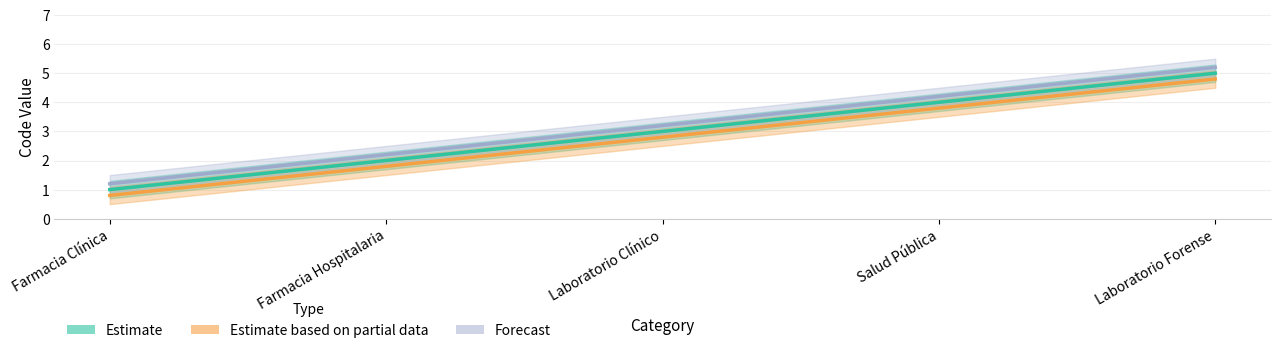

Is the value of Forecast at Farmacia Clínica greater than the value of Estimate at Laboratorio Clínico?

No